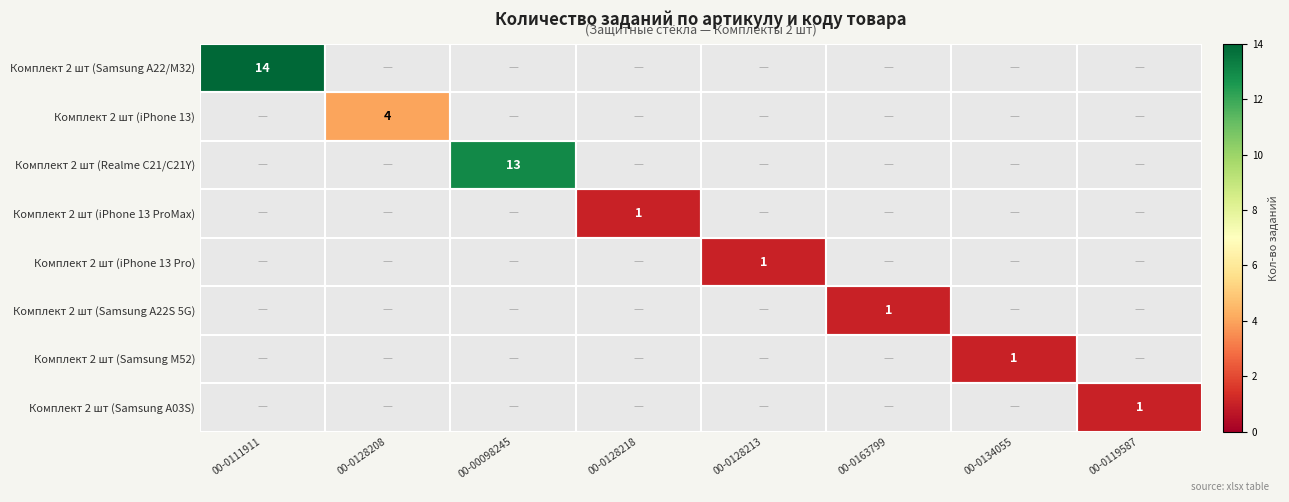

How many categories are shown in the chart?

8